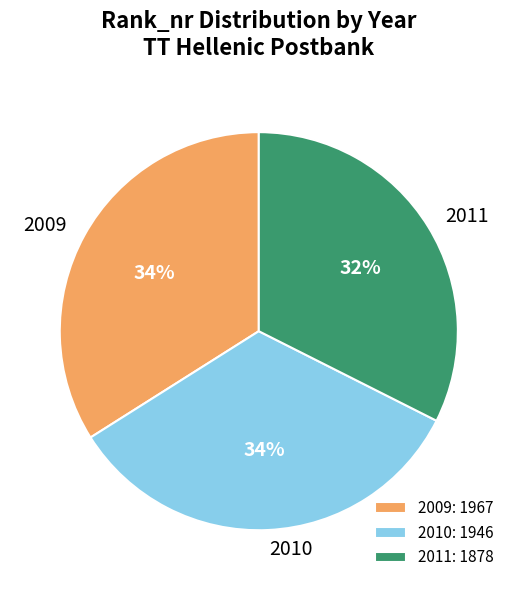

What percentage is the 2011 slice, to the nearest percent?

32%